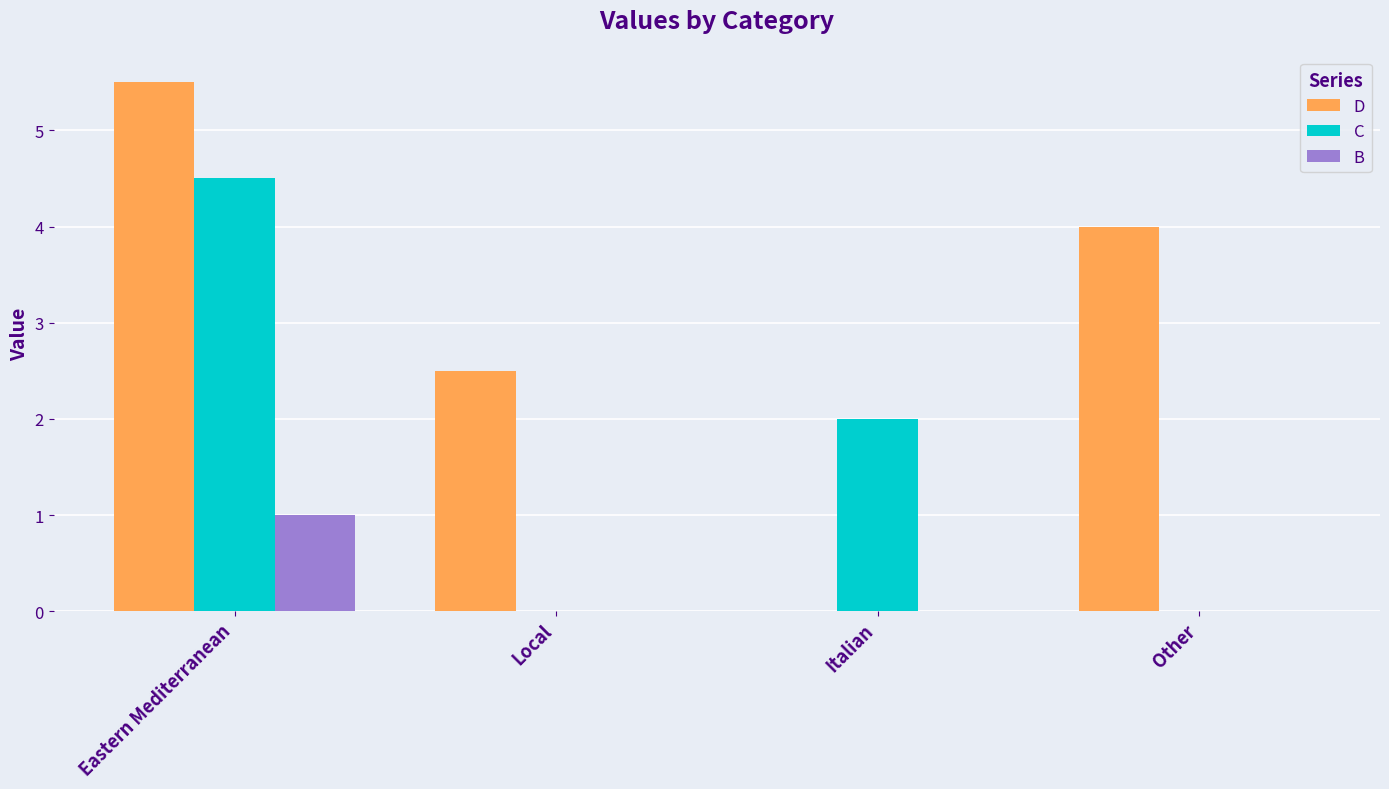

What value does the B series have at Eastern Mediterranean?

1.0